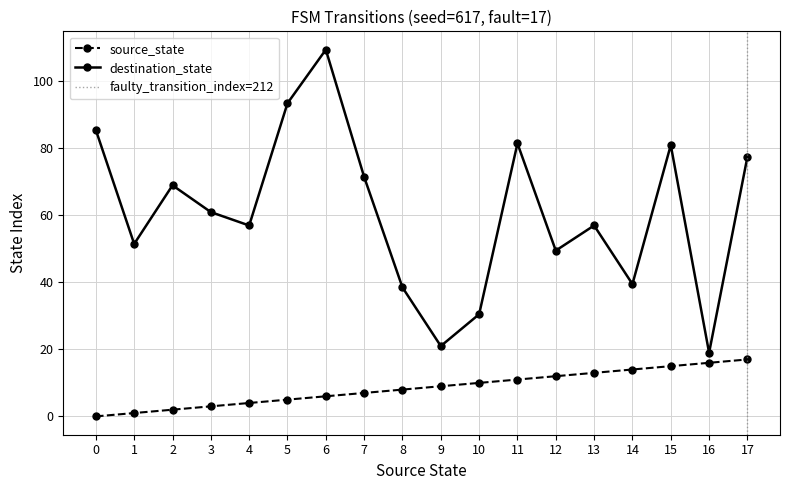

How many interior local valleys does the destination_state series have?

6